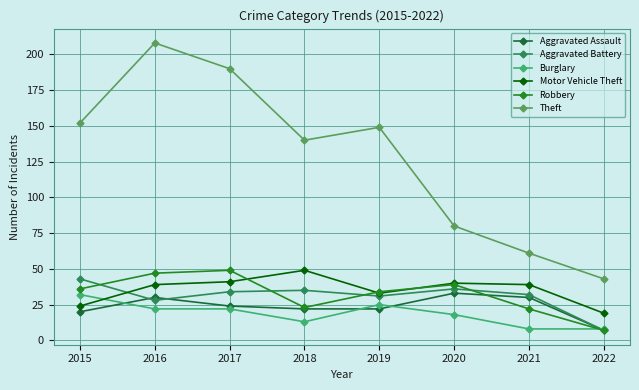

At how many categories does at least one series exceed 7?

8